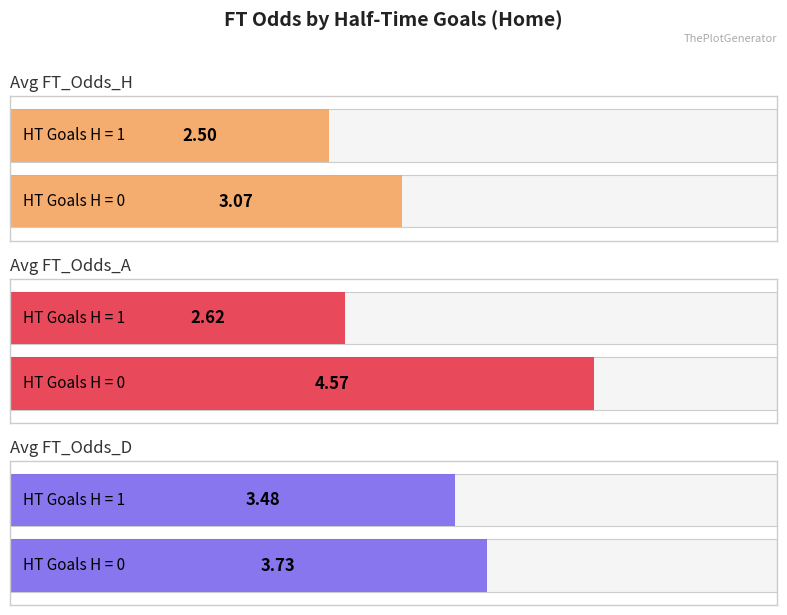

Does the chart contain stacked bars?

No